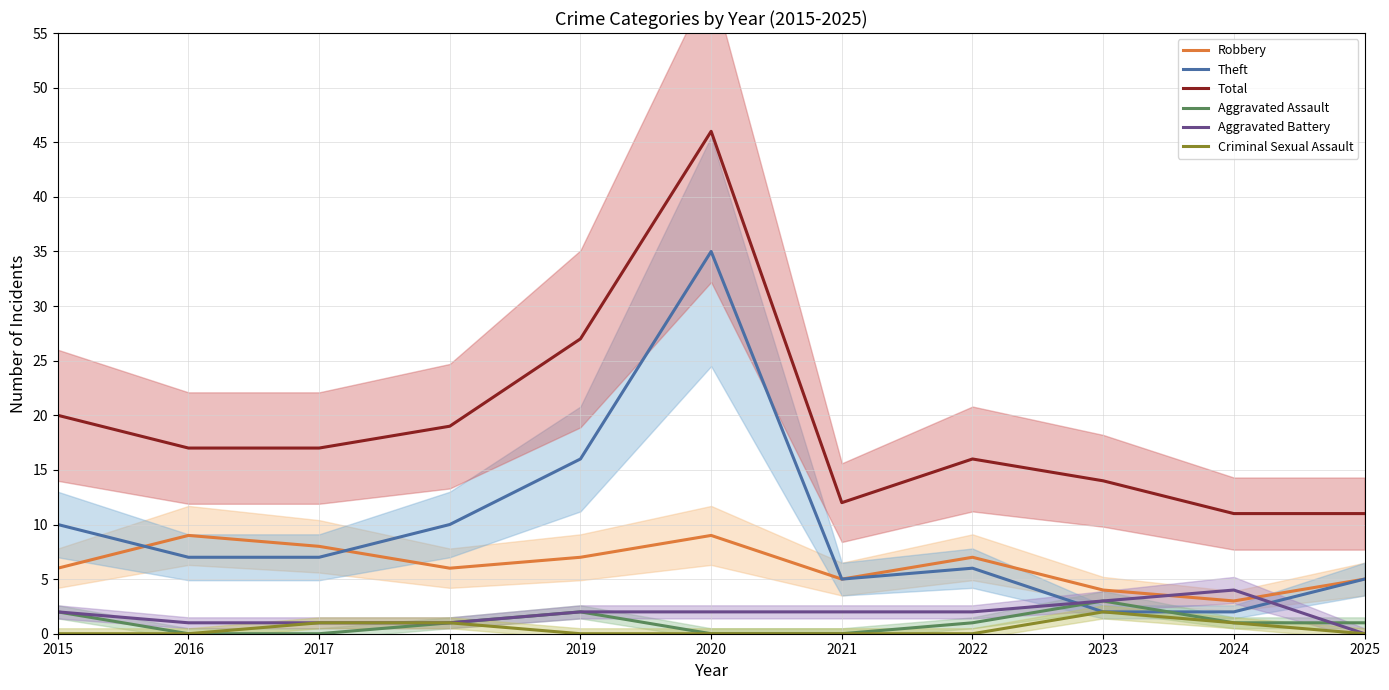

Which category has the lowest value across all series?

2016